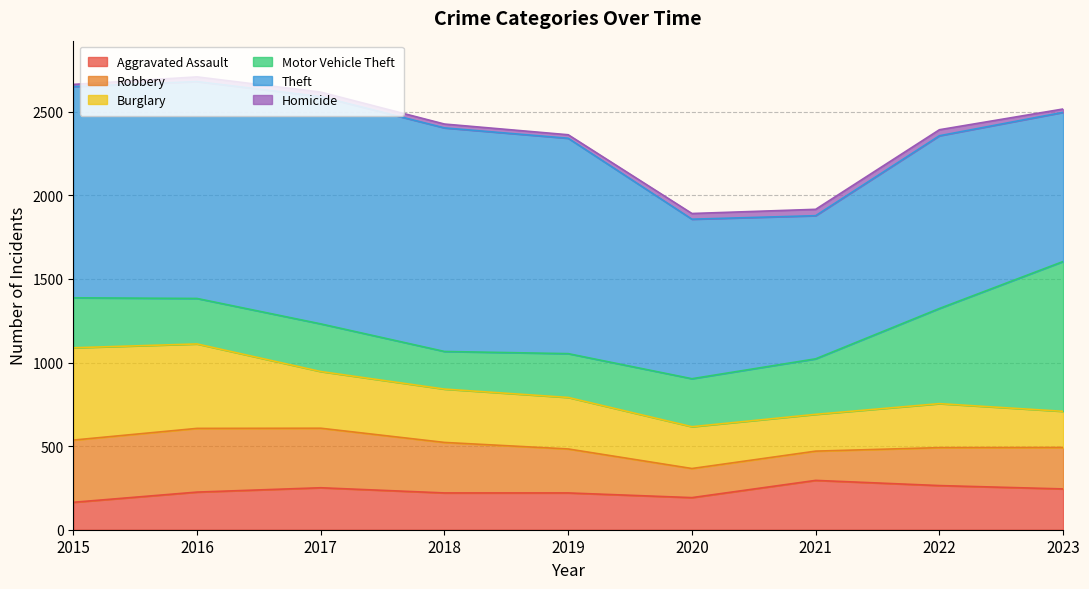

Which series has the largest total across all categories?

Theft